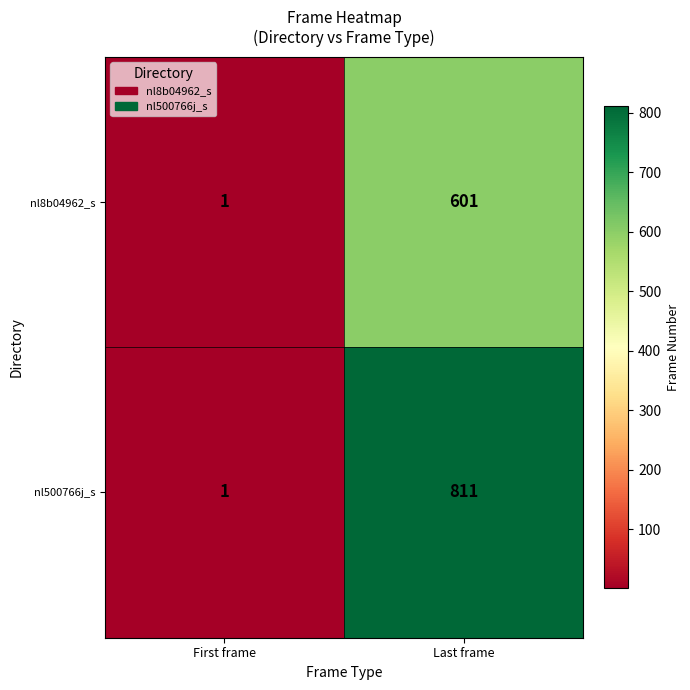

Which label corresponds to the largest value in the chart?

Last frame